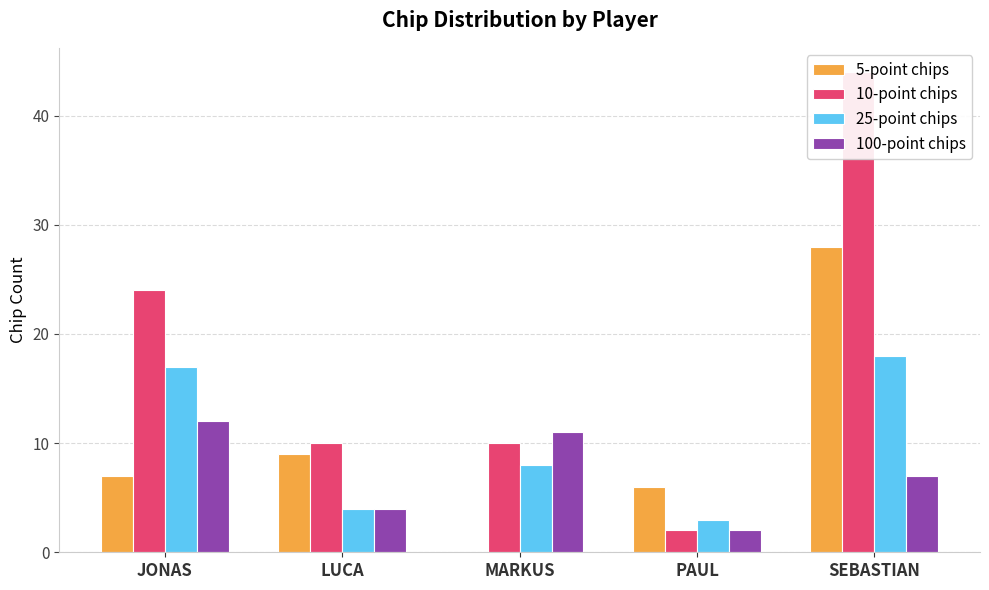

How many data points in 25-point chips are above 8?

2